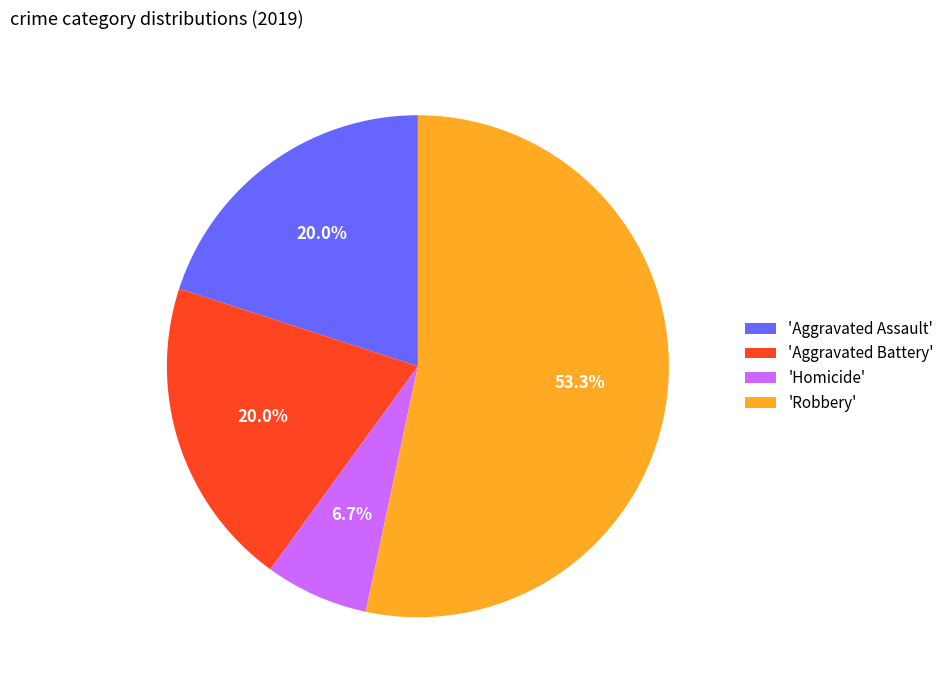

Which category accounts for the majority?

'Robbery'